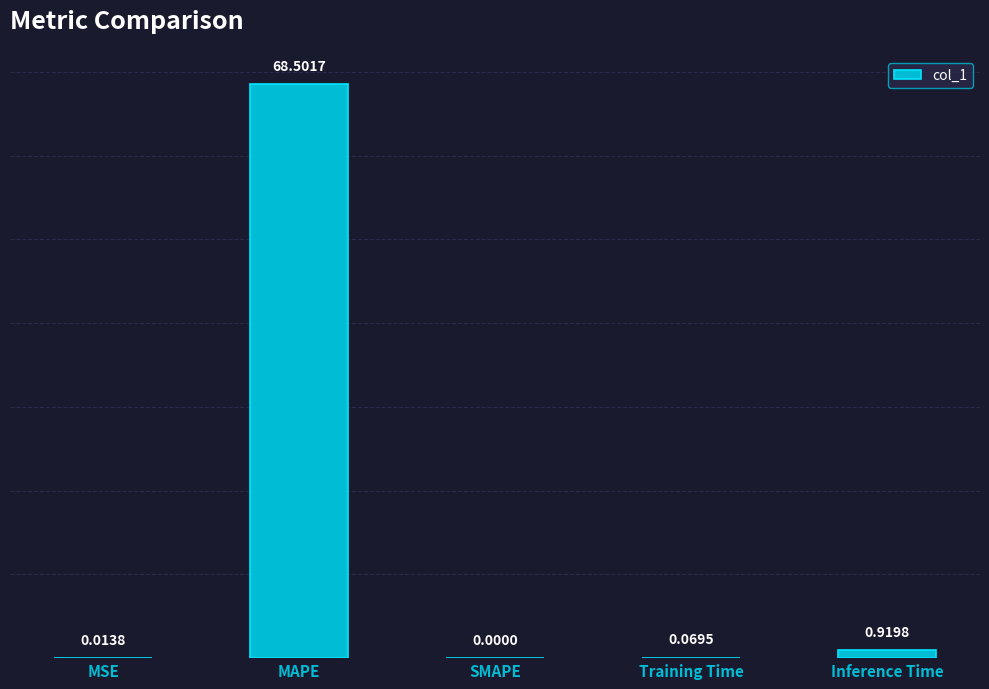

Which category has the highest value across all series?

MAPE